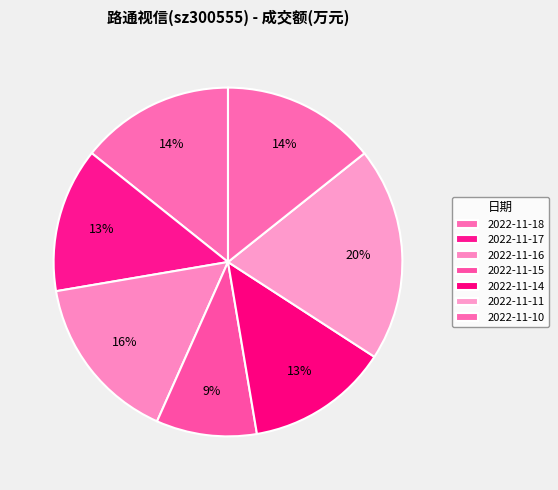

Do 2022-11-10 and 2022-11-17 together represent more than half of the pie?

No